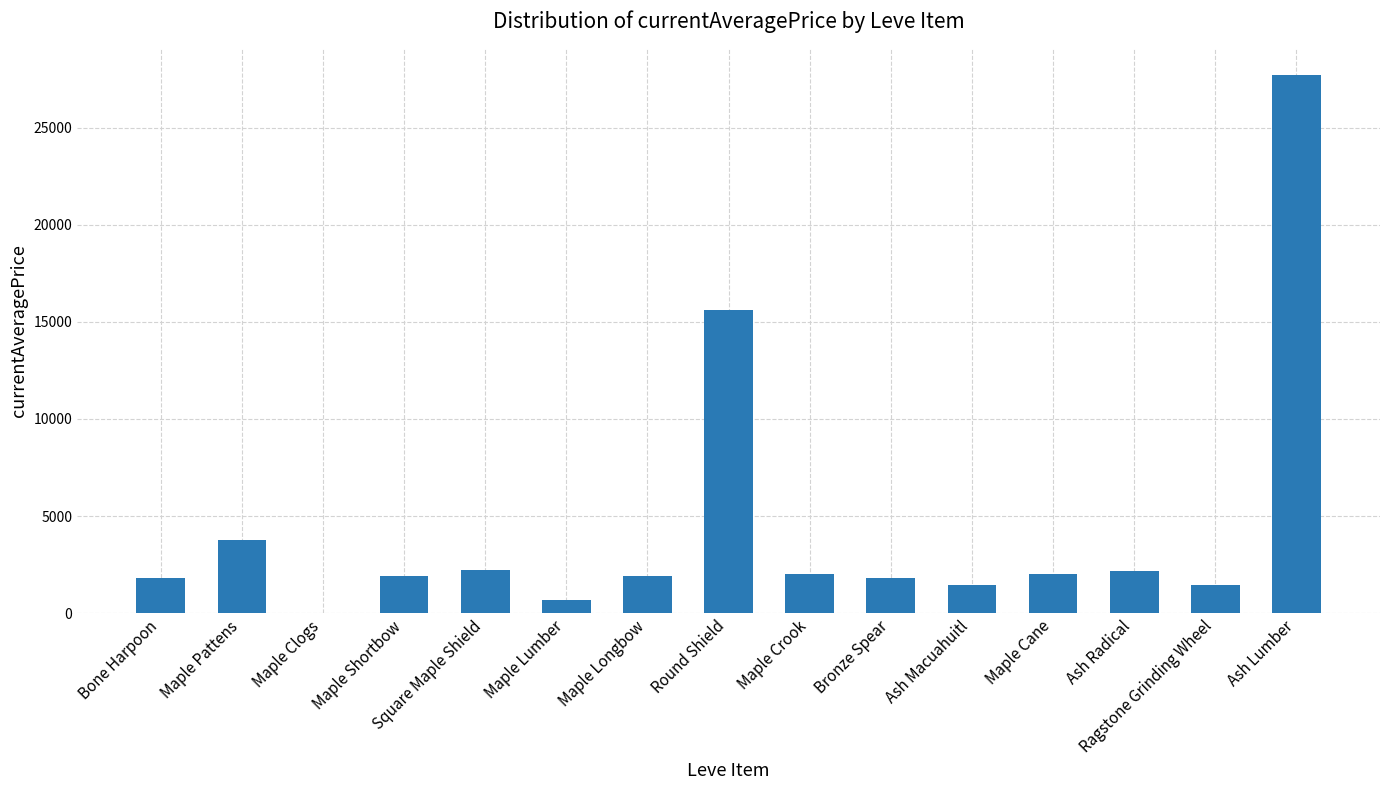

What is the sum of all values?

66423